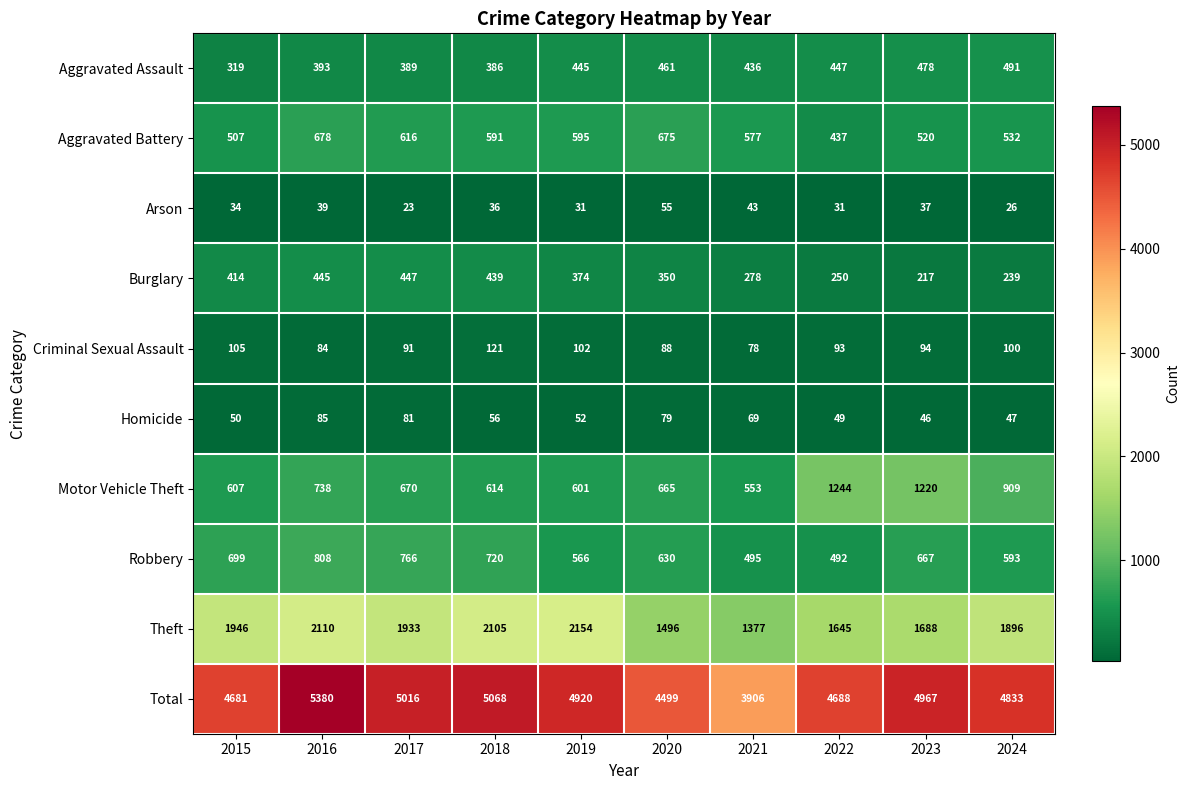

What is the maximum value shown in the chart?

5380